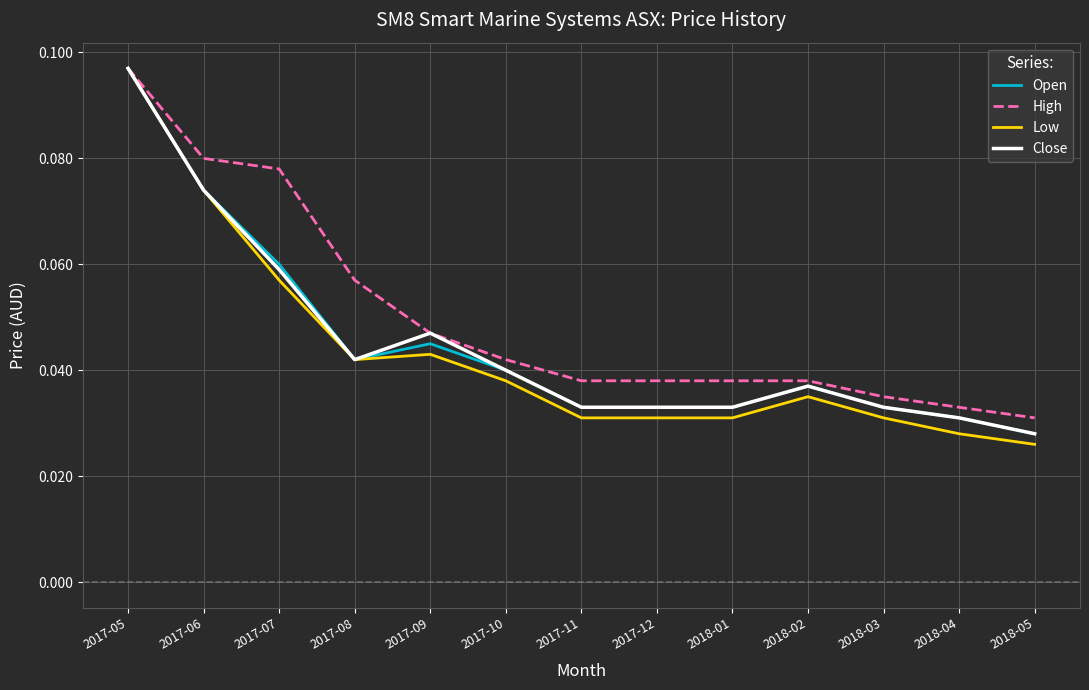

Between 2017-05 and 2017-09, which series saw the biggest shift?

Low